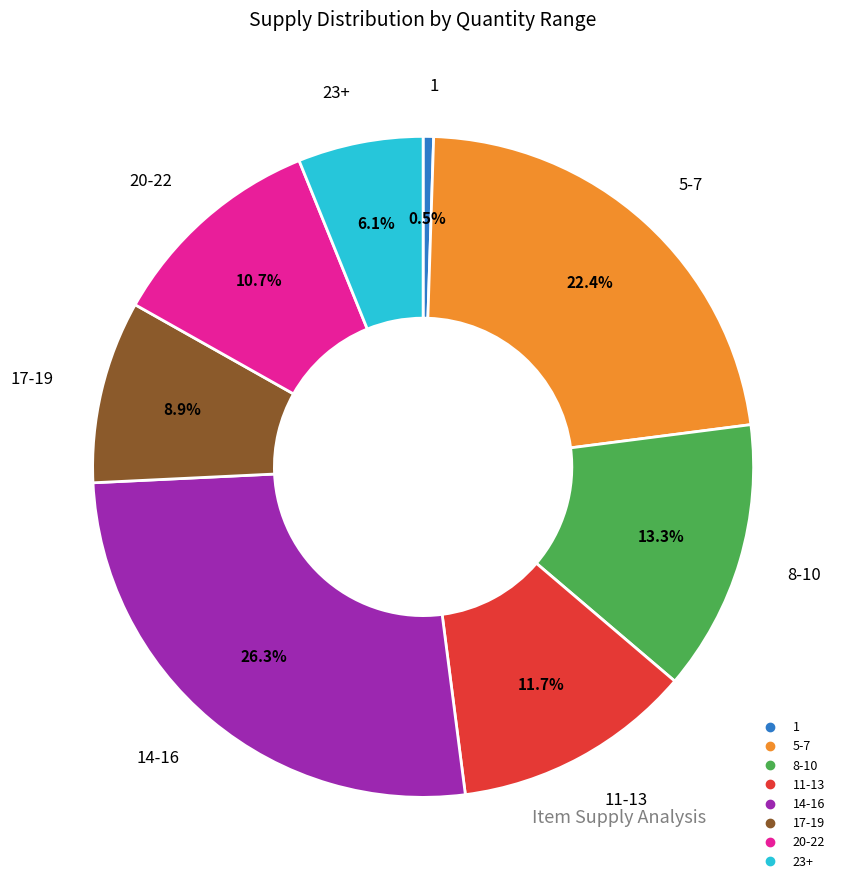

How many slices are in this pie chart?

8